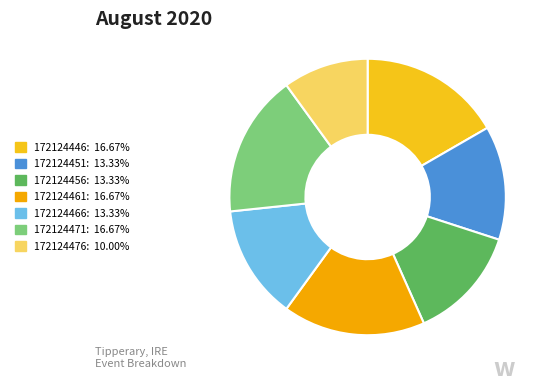

To the nearest percent, what is the average slice percentage?

14%